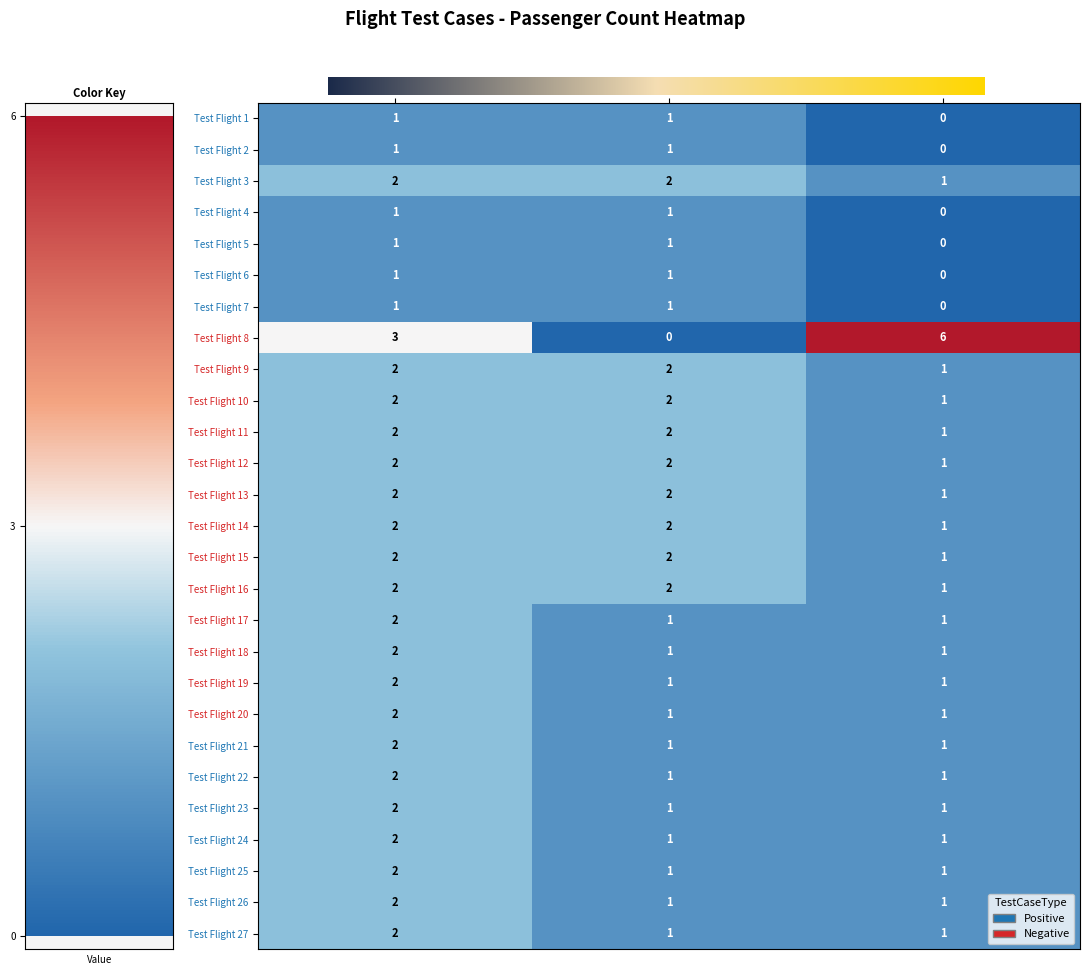

What is the greatest value displayed?

6